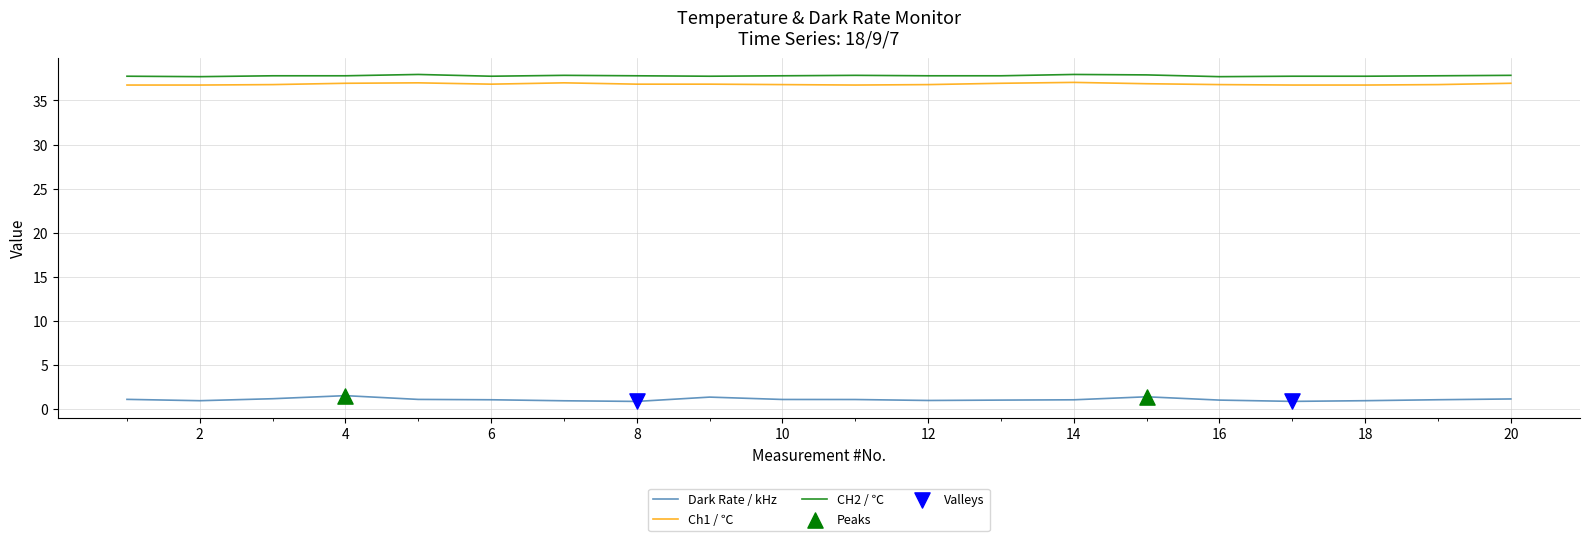

Which series has the widest spread of values?

Dark Rate / kHz